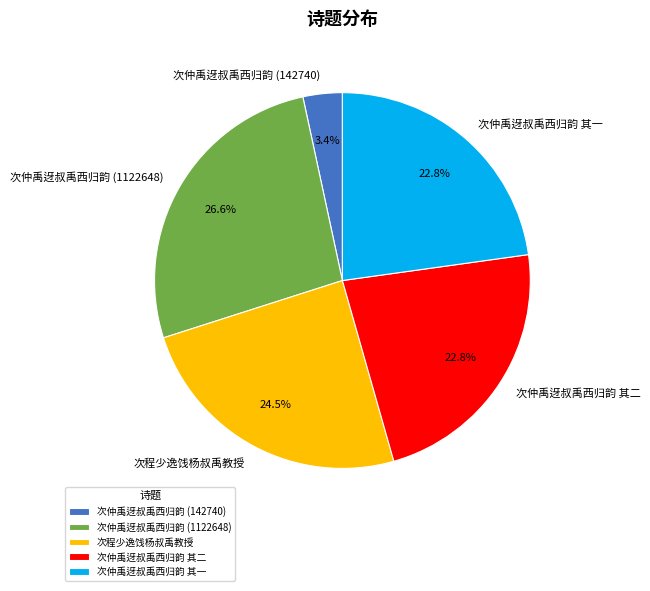

Is 次仲禹迓叔禹西归韵 其一 the majority of the pie?

No